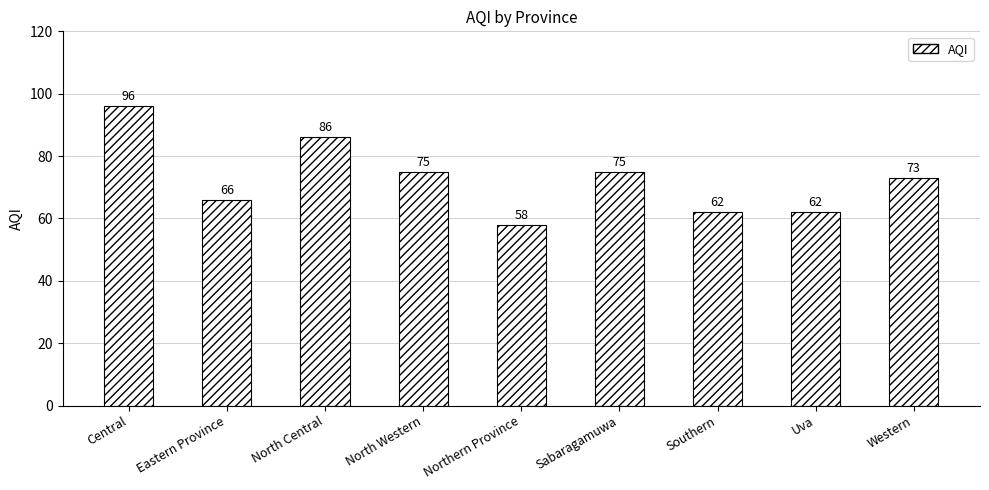

What is the change in value from Central to Southern?

-34